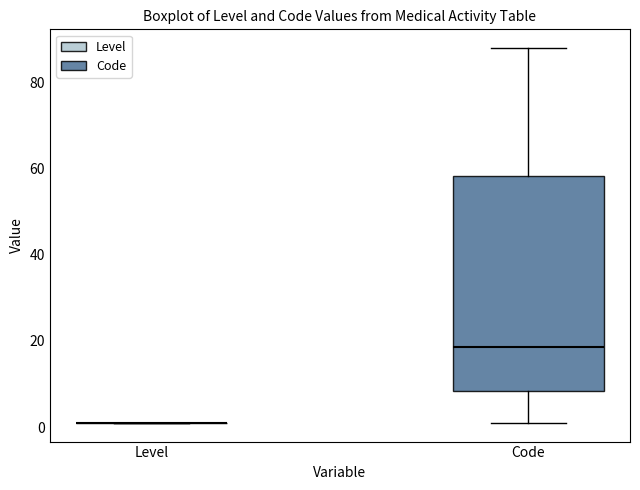

Which box is the tallest, from its lower edge to its upper edge?

Code